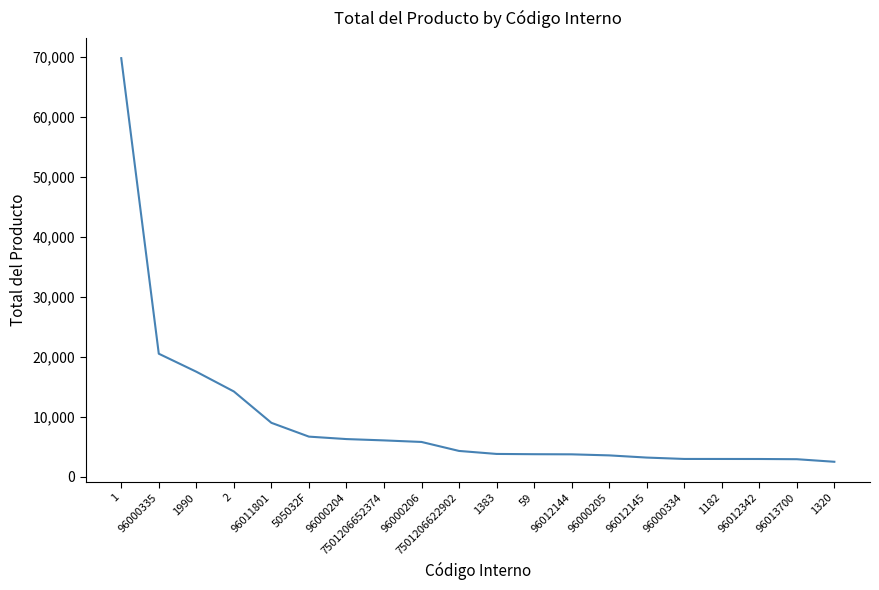

What is the ratio of the value at 505032F to the value at 96000335?

0.3